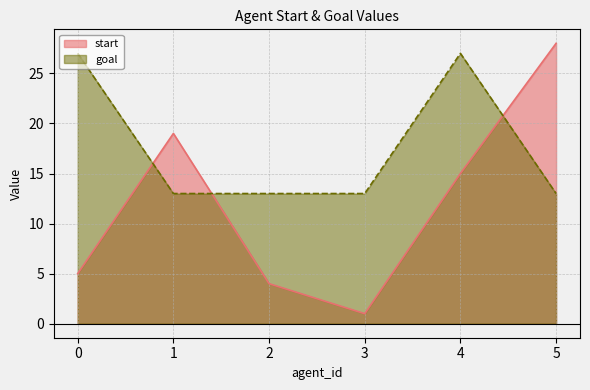

Reading left to right, extract all data points from this chart.

start: 5	19	4	1	15	28
goal: 27	13	13	13	27	13